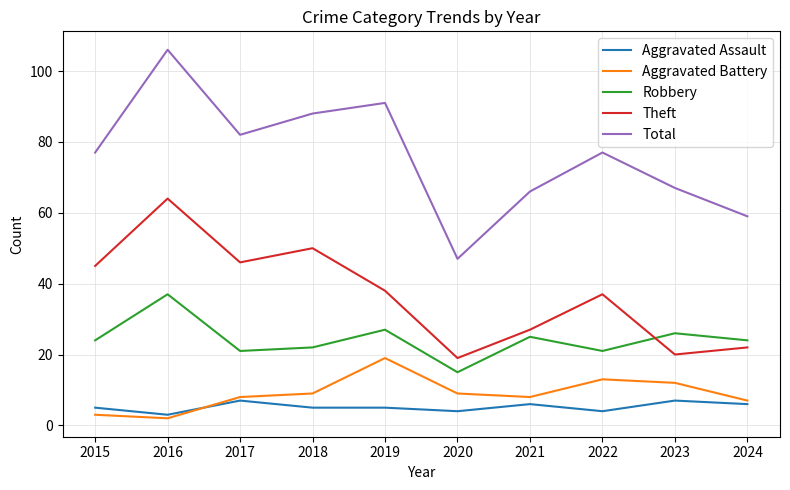

Count the number of data series in this chart.

5